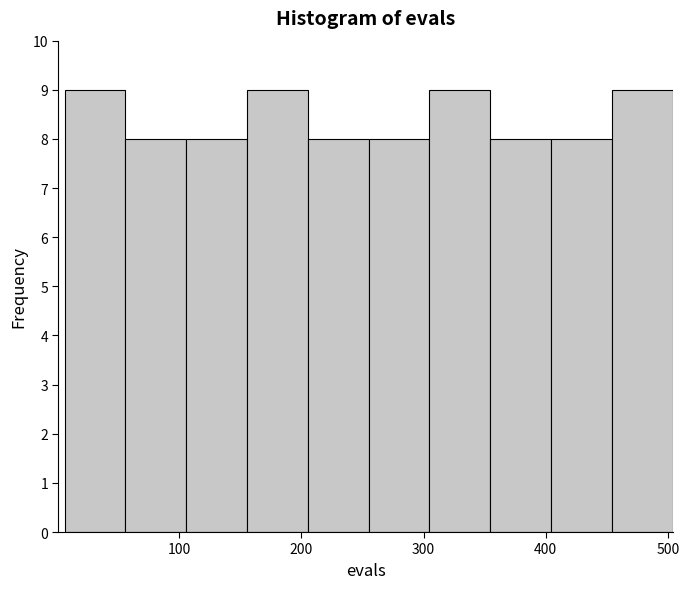

Reading left to right, list every bar in this chart as the range it spans on the x-axis followed by its height. Neither the bar edges nor the heights are printed on the chart, so give them approximately, as read against the axes.

10 to 60: 9
60 to 110: 8
110 to 160: 8
160 to 210: 9
210 to 260: 8
260 to 300: 8
300 to 350: 9
350 to 400: 8
400 to 450: 8
450 to 500: 9